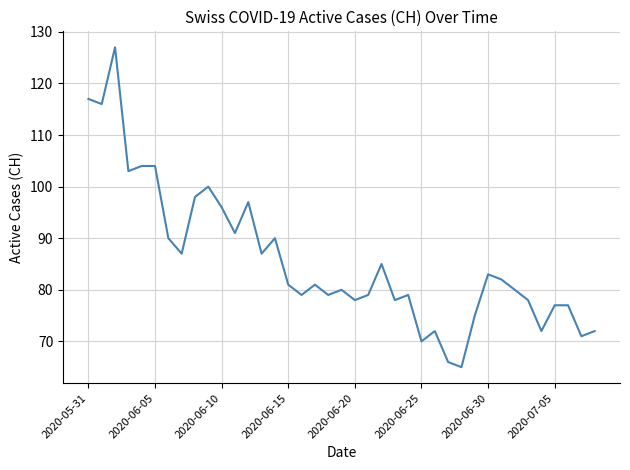

Reading left to right, what are all the values shown in this chart?

117	116	127	103	104	104	90	87	98	100	96	91	97	87	90	81	79	81	79	80	78	79	85	78	79	70	72	66	65	75	83	82	80	78	72	77	77	71	72